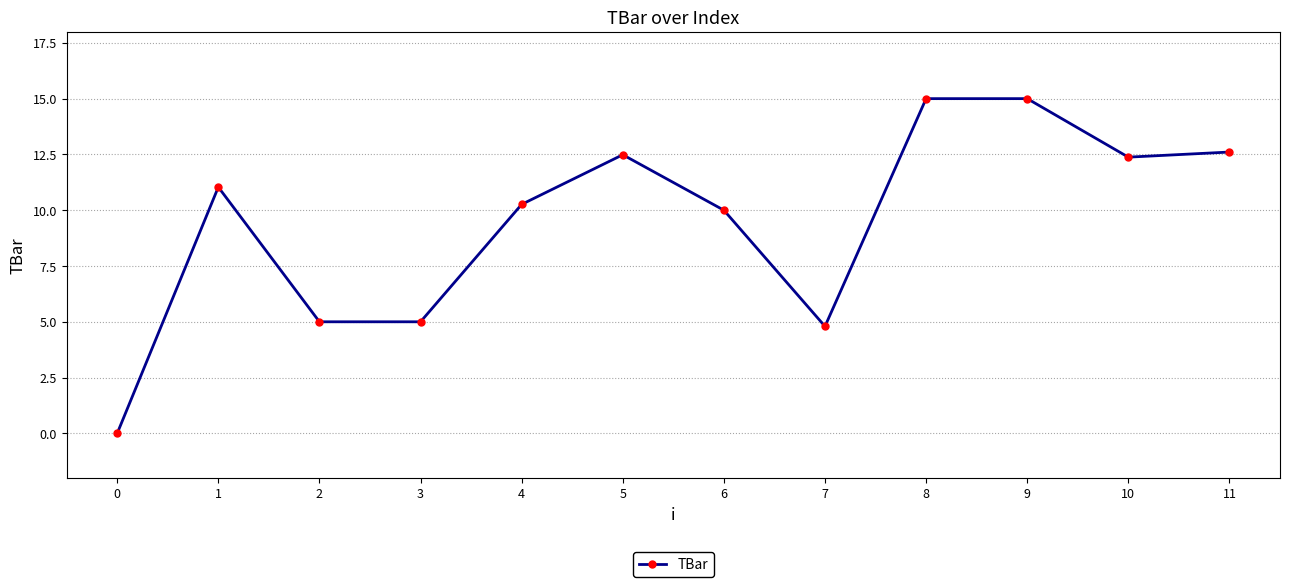

How many data points are above 11?

6